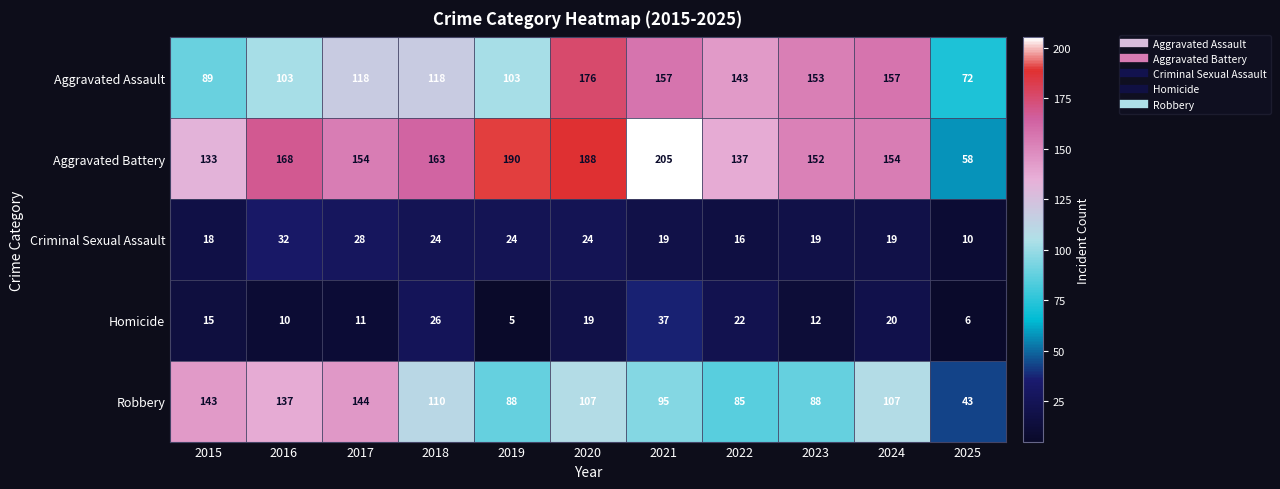

What is the difference between the maximum and minimum values in the Robbery series?

101